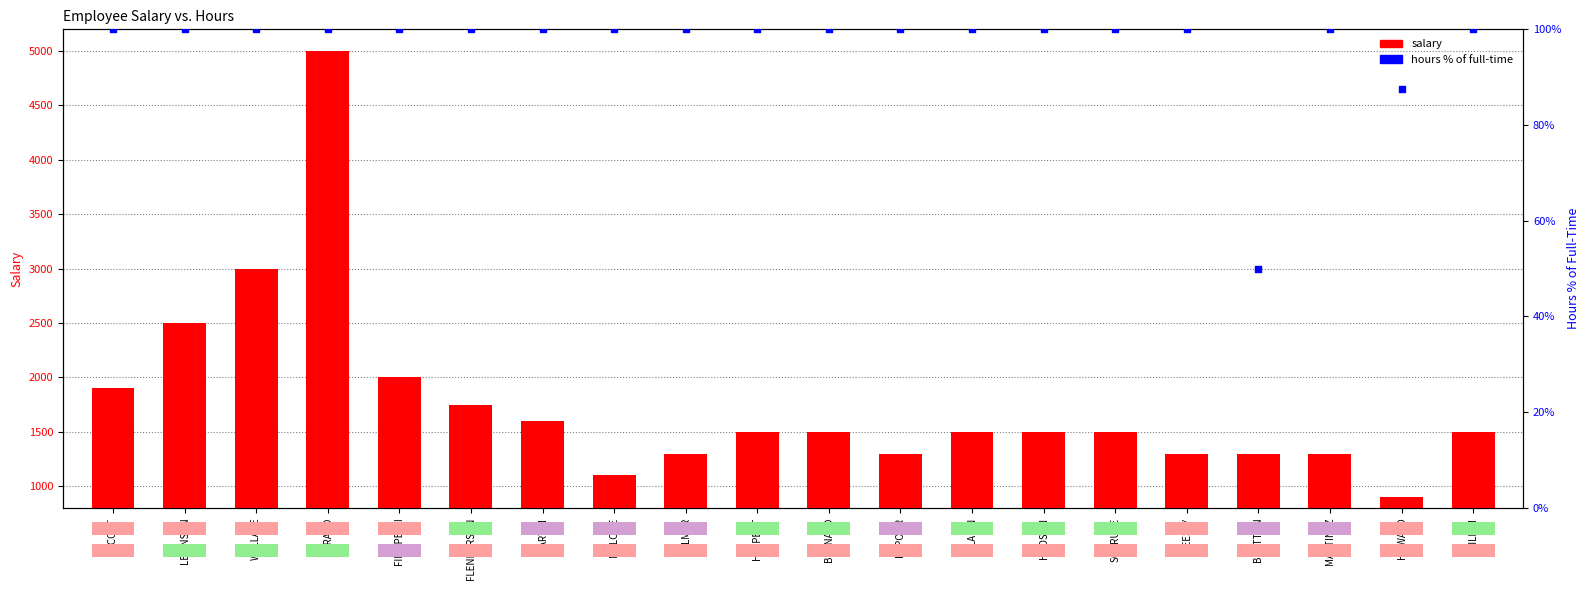

At how many categories does at least one series exceed 2286?

3